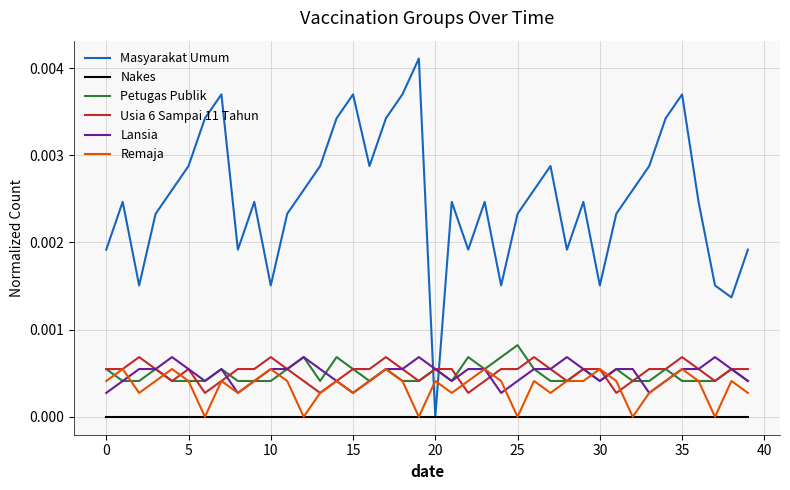

Which series has the largest range (max minus min)?

Masyarakat Umum